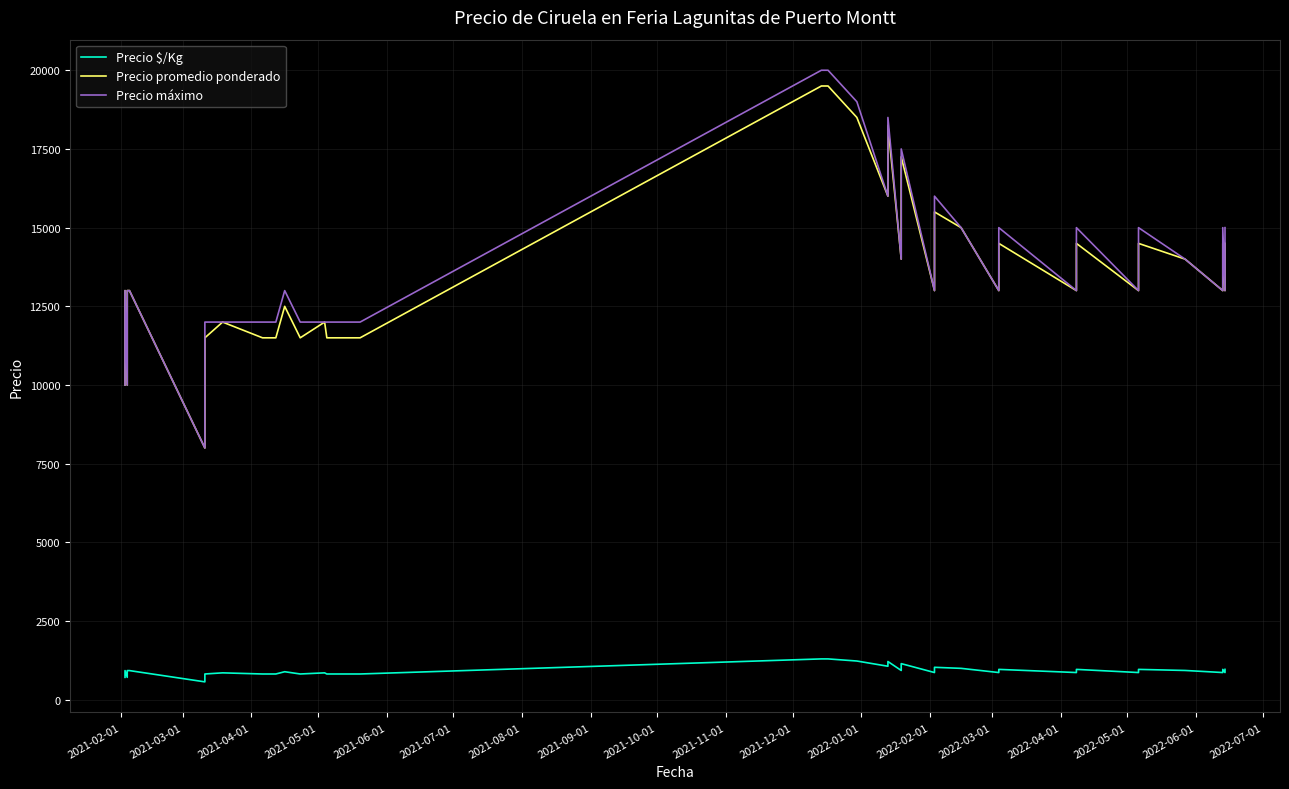

List the series in order of their peak value, lowest first.

Precio $/Kg, Precio promedio ponderado, Precio máximo